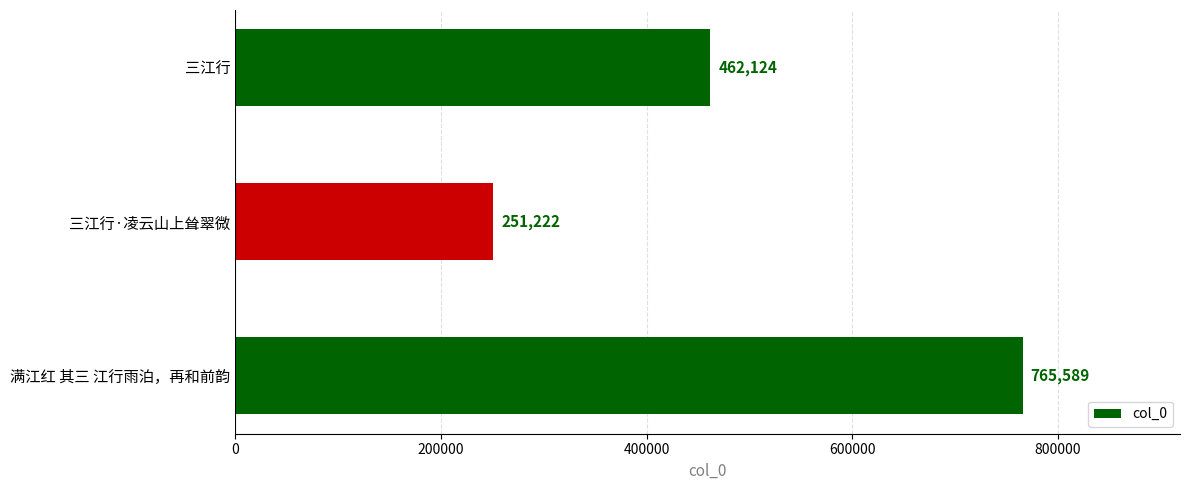

Rank the categories by value from highest to lowest.

满江红 其三 江行雨泊，再和前韵, 三江行, 三江行·凌云山上耸翠微